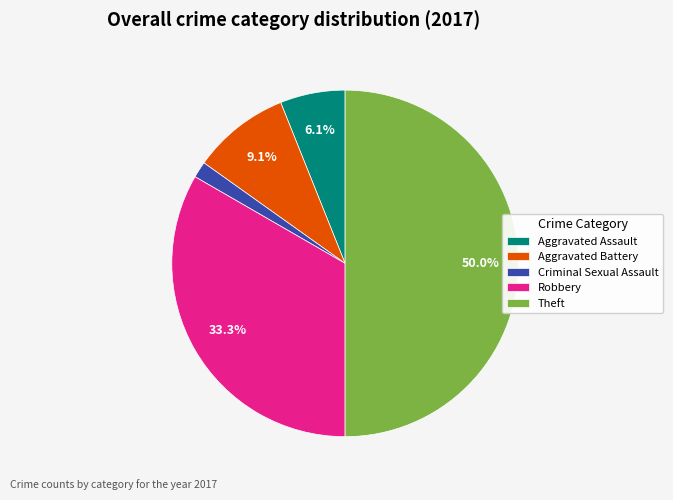

To the nearest percent, what percentage of the pie is Aggravated Assault?

6%